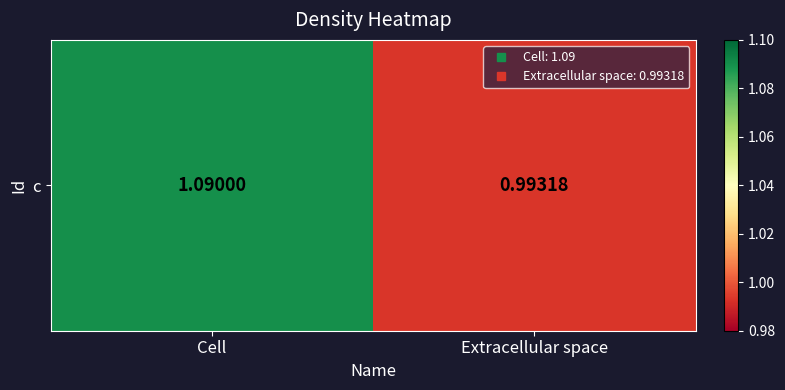

Where does the data first go above 1?

Cell